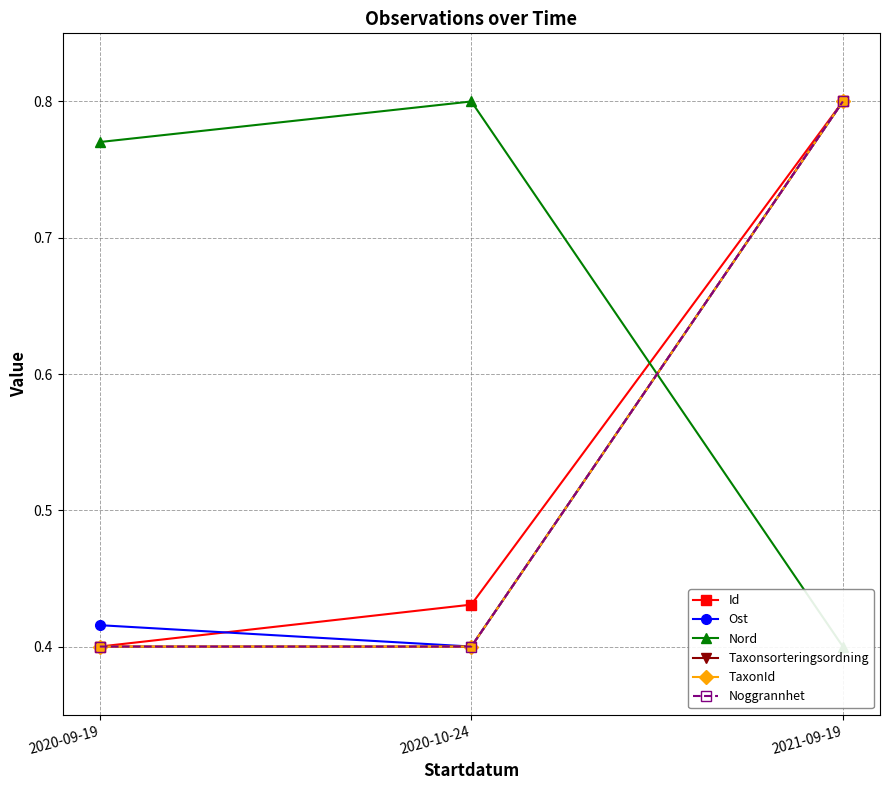

What is the spread (max minus min) of values at 2020-10-24?

0.4